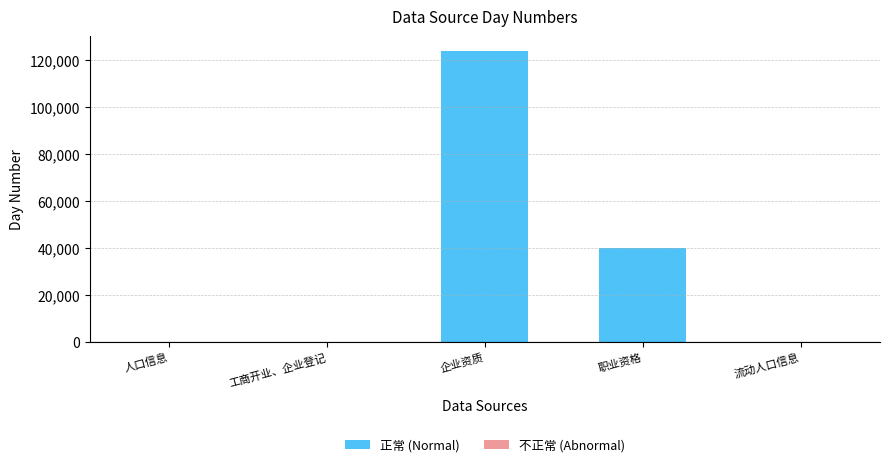

What is the label of the 2nd bar from the right?

企业资质